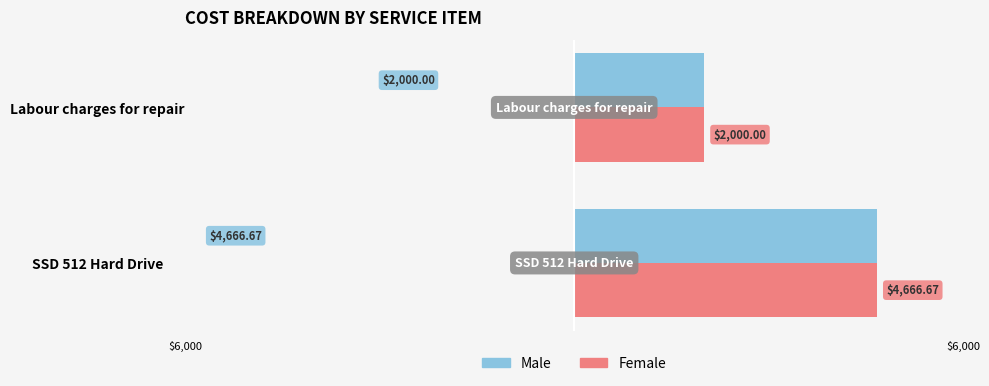

At how many categories does at least one series exceed 3943?

1